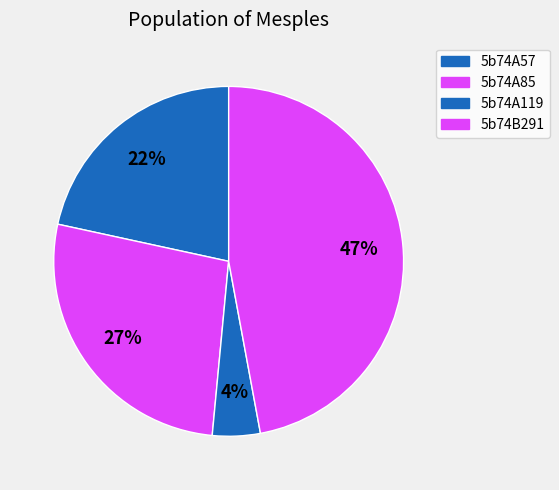

Is 5b74B291 the majority of the pie?

No